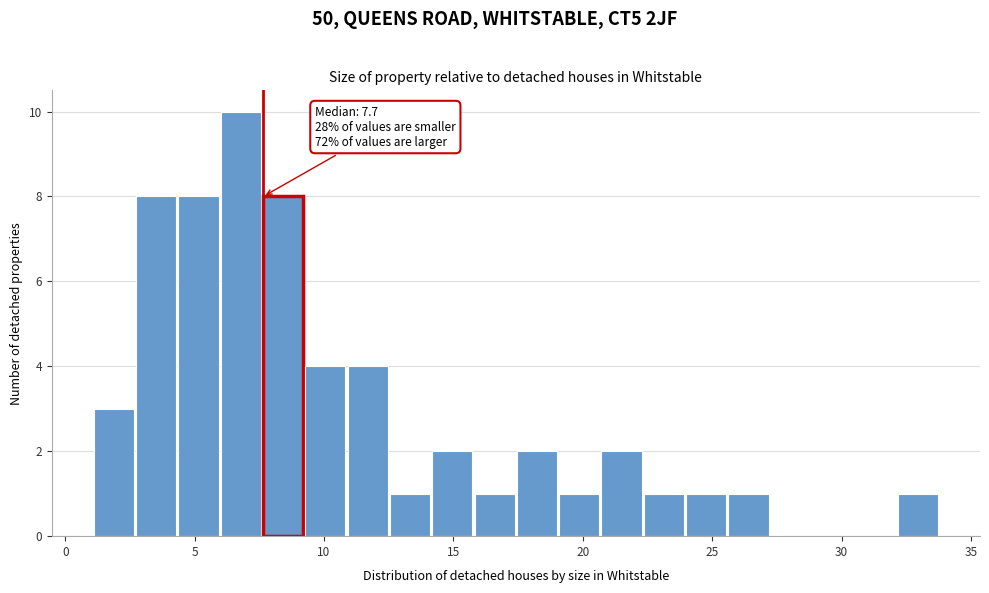

Read against the x-axis, roughly where is the centre of the tallest bar?

7.0